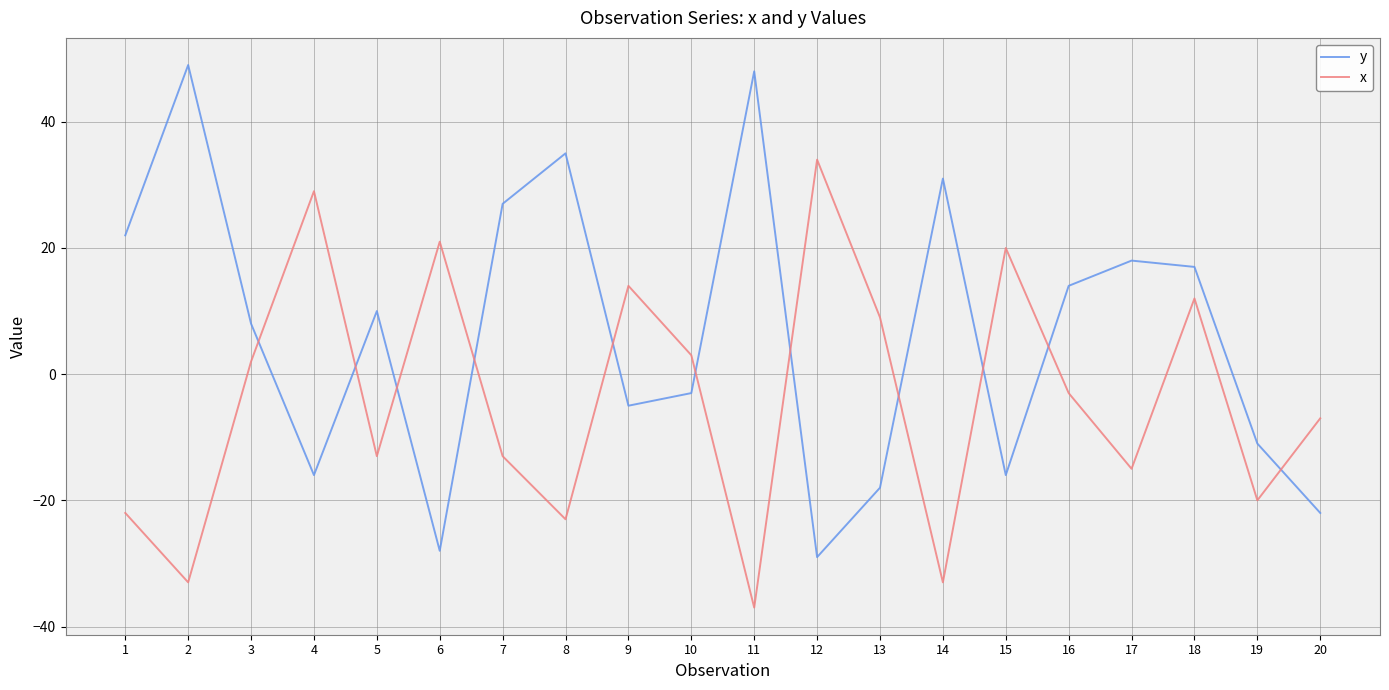

Where is the first local minimum for x?

2